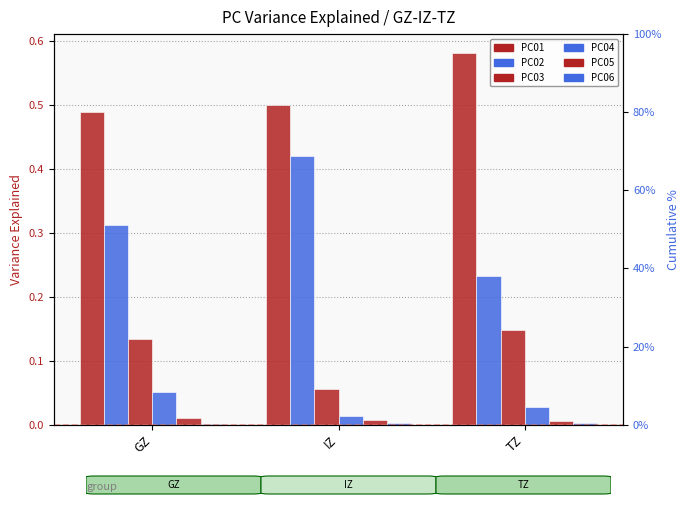

Reading left to right, list all the values displayed in this chart.

PC01: 0.5	0.5	0.6
PC02: 0.3	0.4	0.2
PC03: 0.1	0.1	0.1
PC04: 0.1	0.0	0.0
PC05: 0.0	0.0	0.0
PC06: 0.0	0.0	0.0